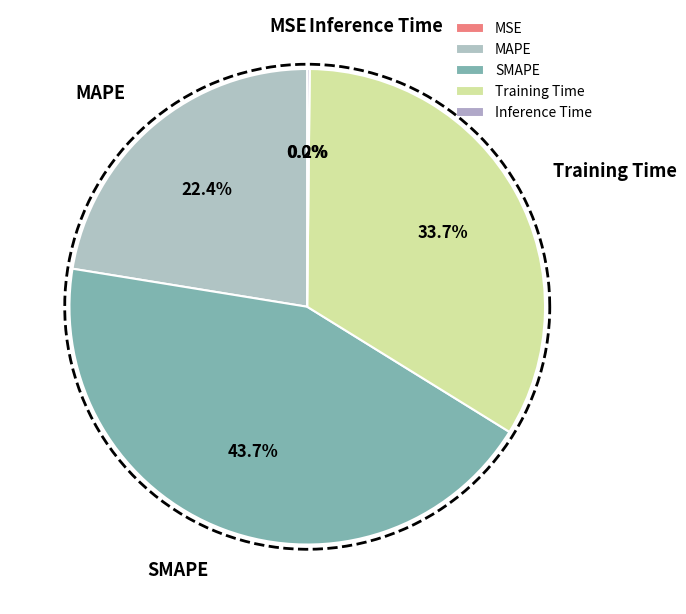

Count the number of slices in the pie.

5